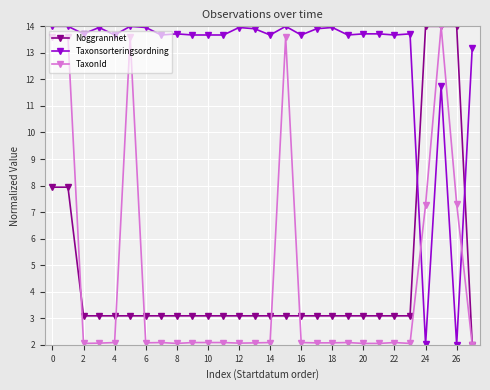

How many lines are shown in the chart?

3